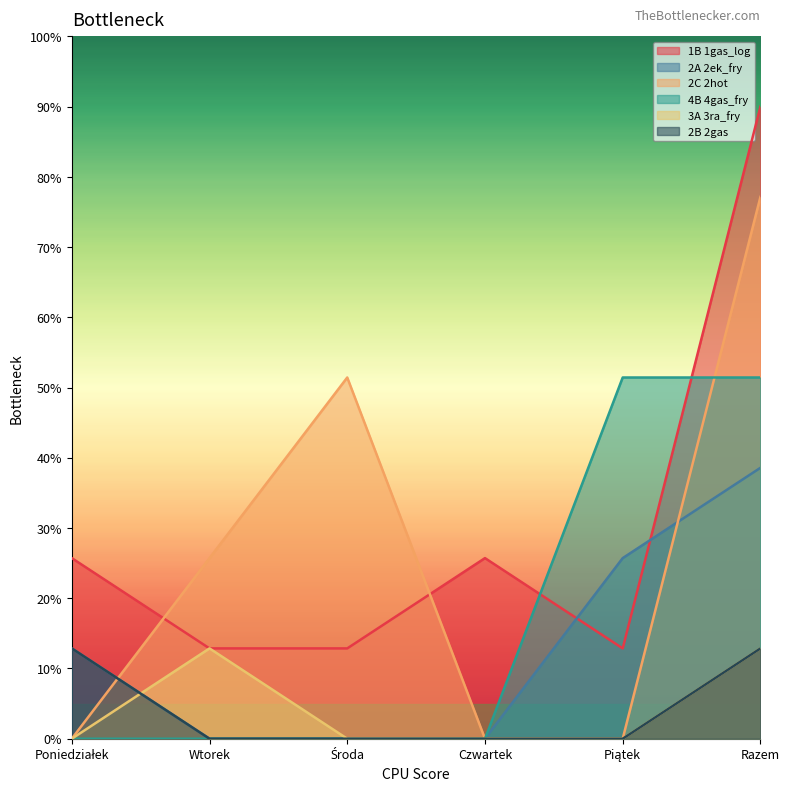

Count the 3A 3ra_fry values in the range 0 to 1.

4